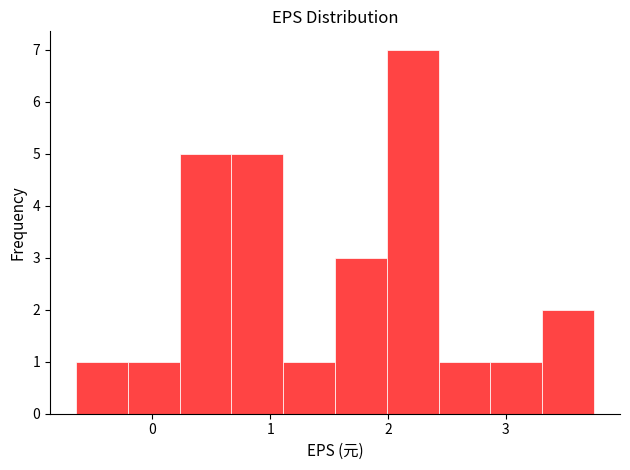

What is the height of the bar covering 2.87 to 3.31 on the x-axis? Neither the bar edges nor the heights are printed on the chart, so give them approximately, as read against the axes.

1